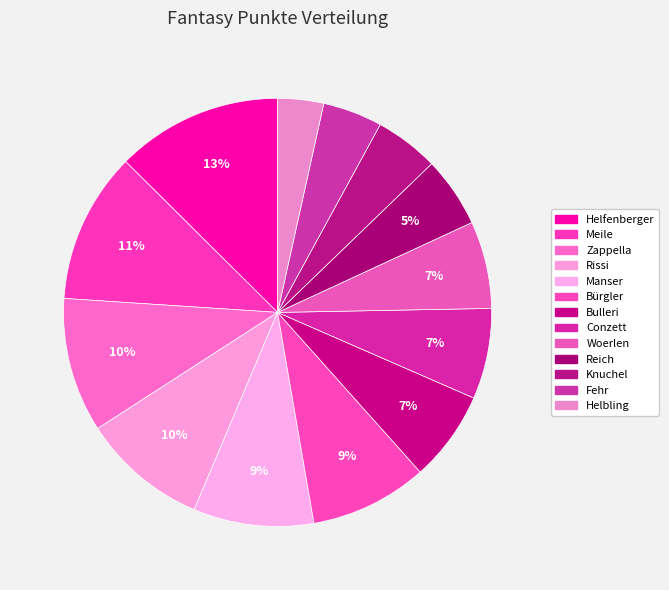

The Helbling slice represents 3% of the pie. True or false?

True